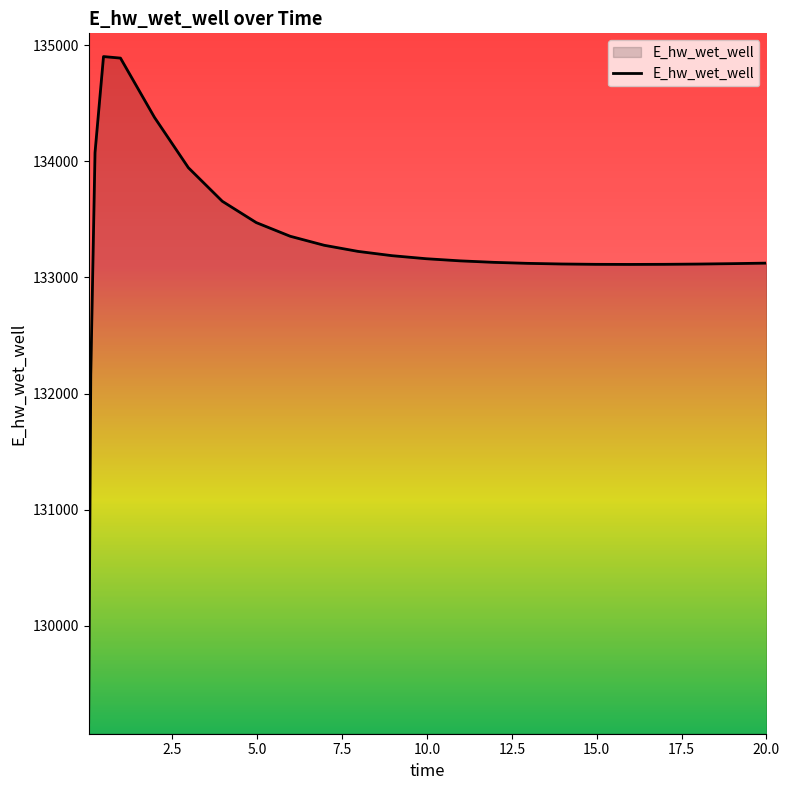

What is the maximum value shown in the chart?

134901.6